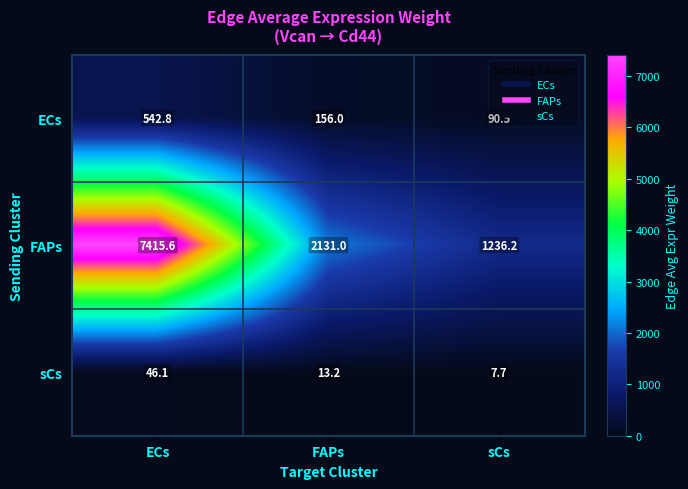

What is the total value across all series at sCs?

1334.4